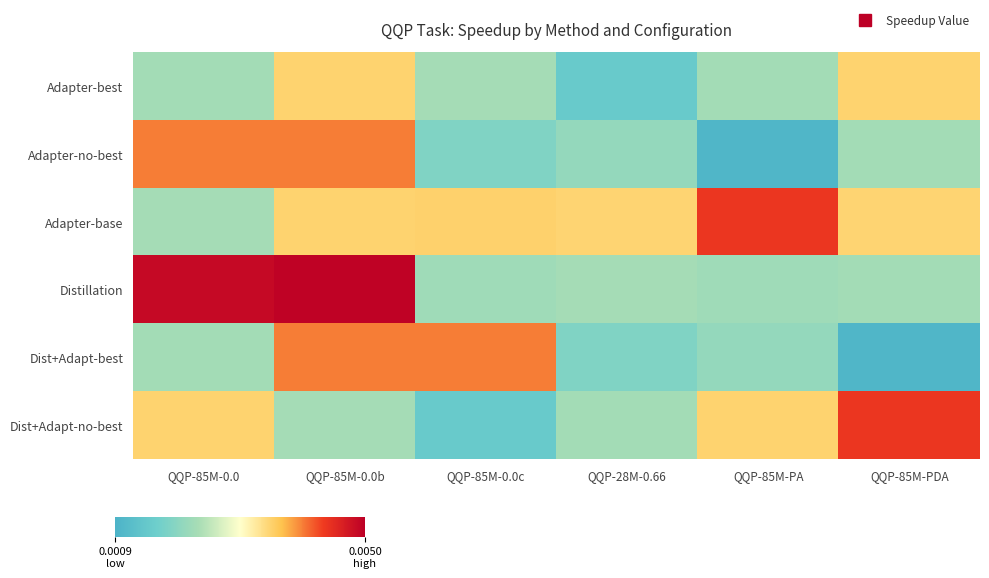

Rank the series at QQP-85M-0.0b from highest to lowest value.

Distillation, Adapter-no-best, Dist+Adapt-best, Adapter-base, Adapter-best, Dist+Adapt-no-best